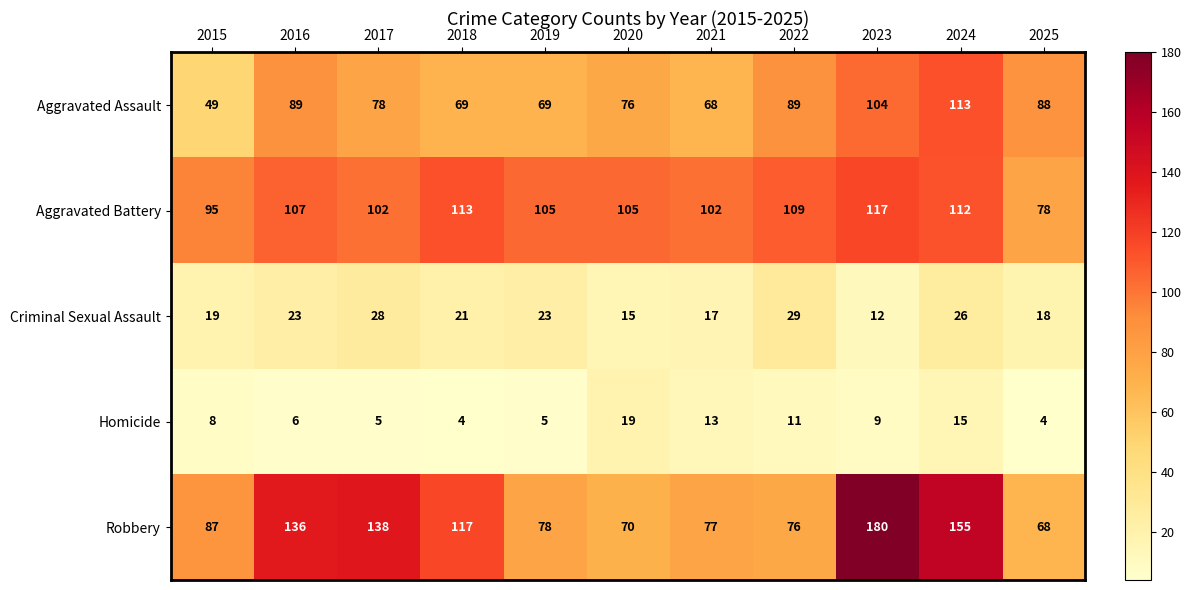

What is the spread (max minus min) of values at 2019?

100